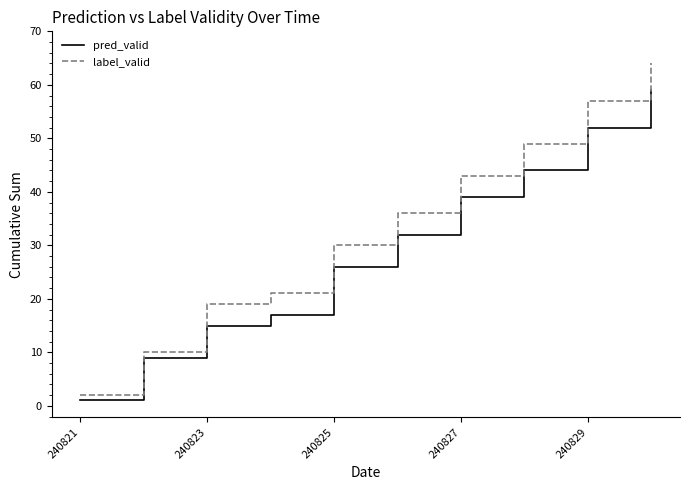

Which series has the widest spread of values?

label_valid